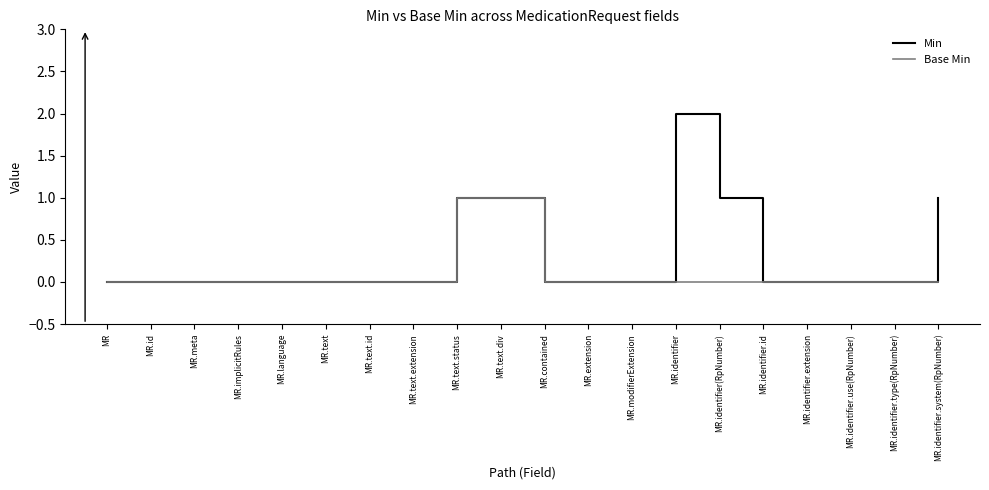

Which series has the largest total across all categories?

Min